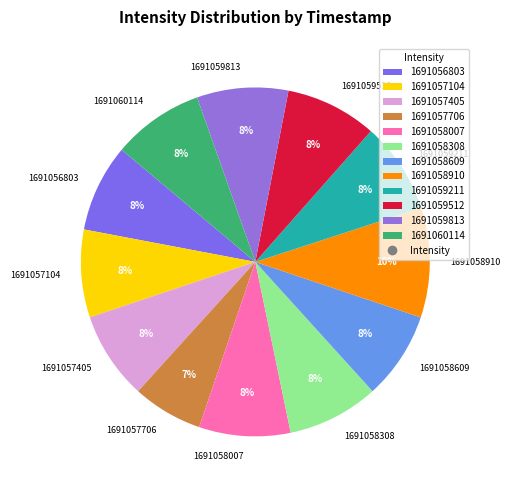

Do 1691059813 and 1691058007 together represent more than half of the pie?

No